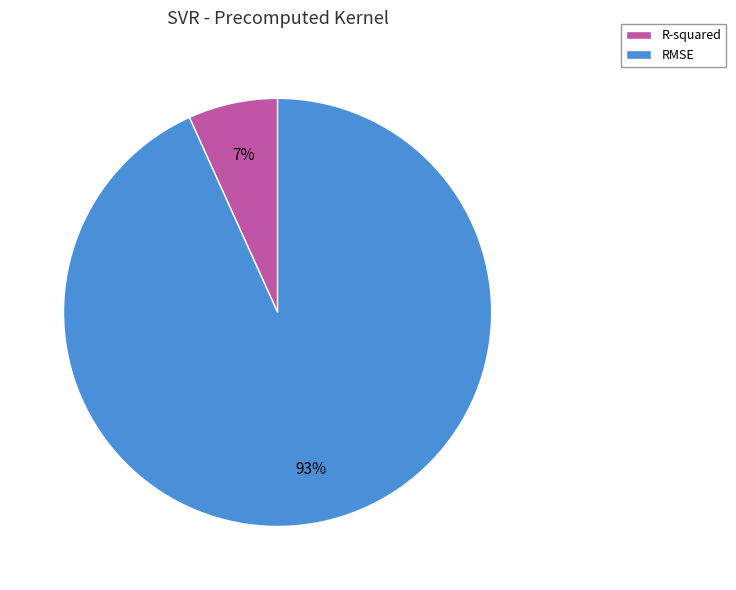

Which slice is the largest?

RMSE